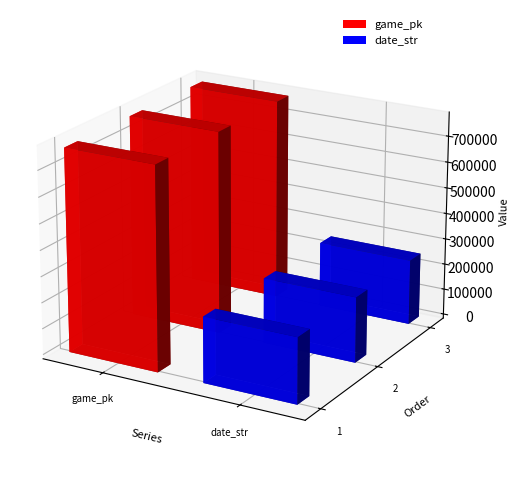

What is the highest value of the date_str series?

250903